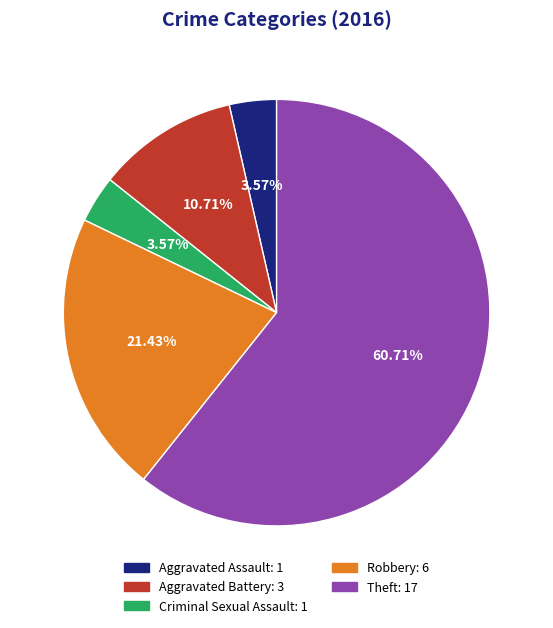

Is there any slice that represents more than half of the pie?

Yes